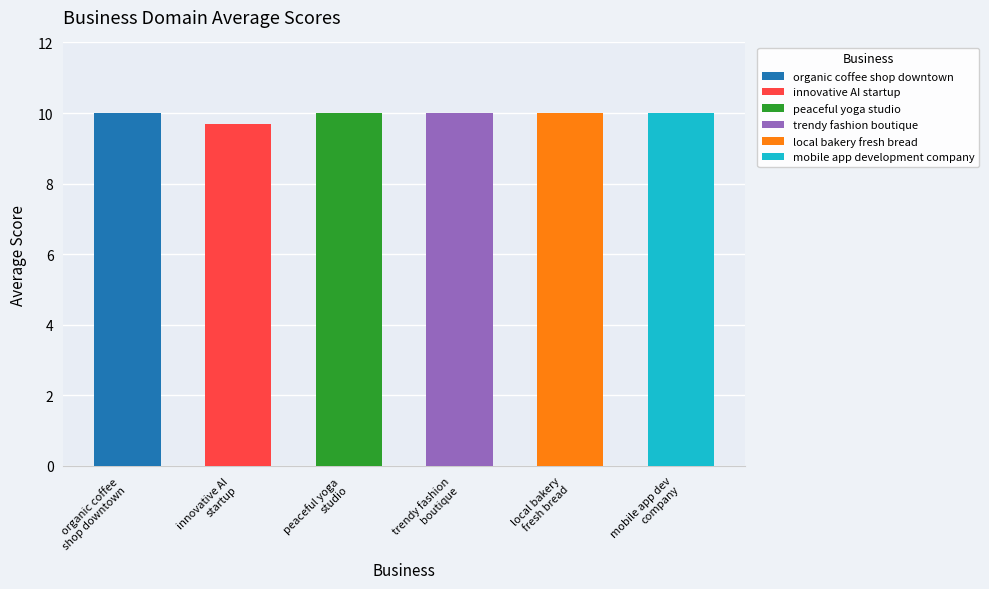

Which label corresponds to the smallest value in the chart?

innovative AI startup